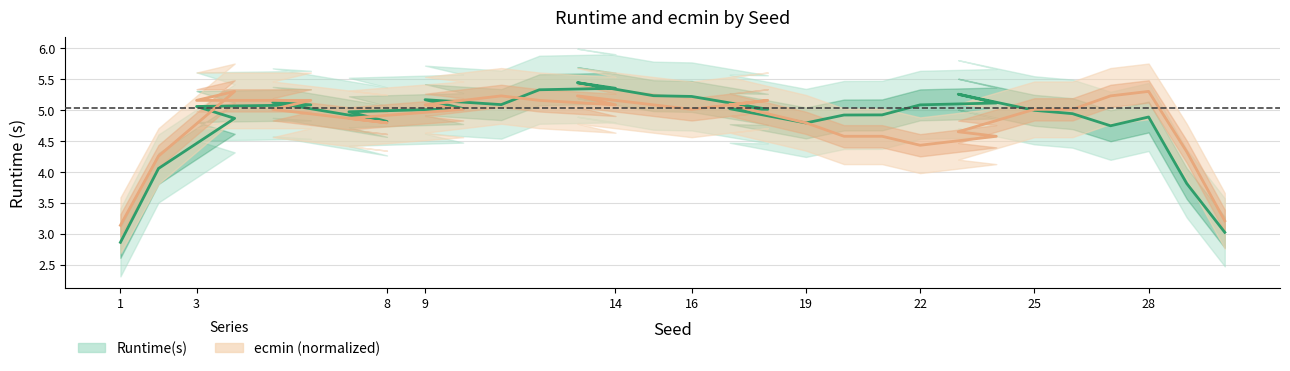

How many values in the ecmin series exceed 5?

18